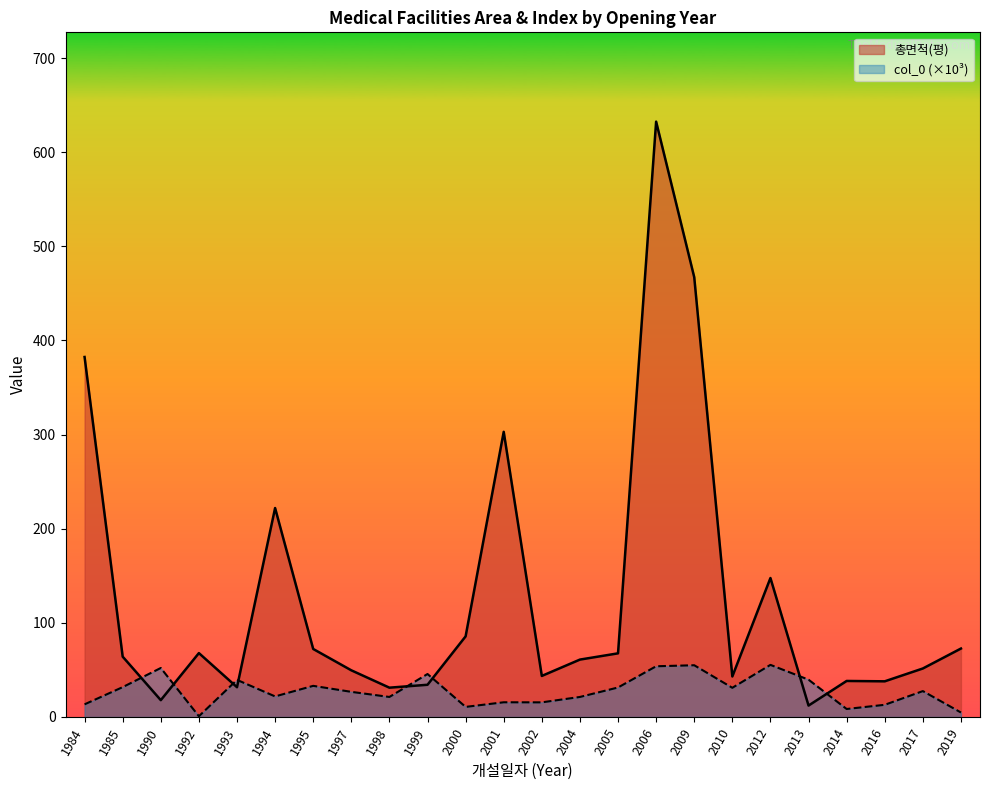

Where does the col_0 series first go above 27?

1985